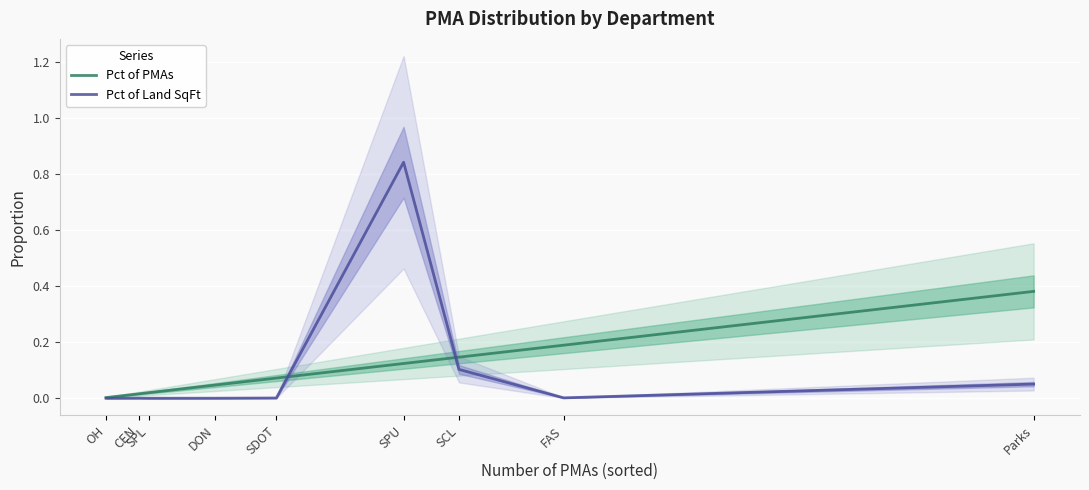

Which series has the widest spread of values?

Pct of Land SqFt